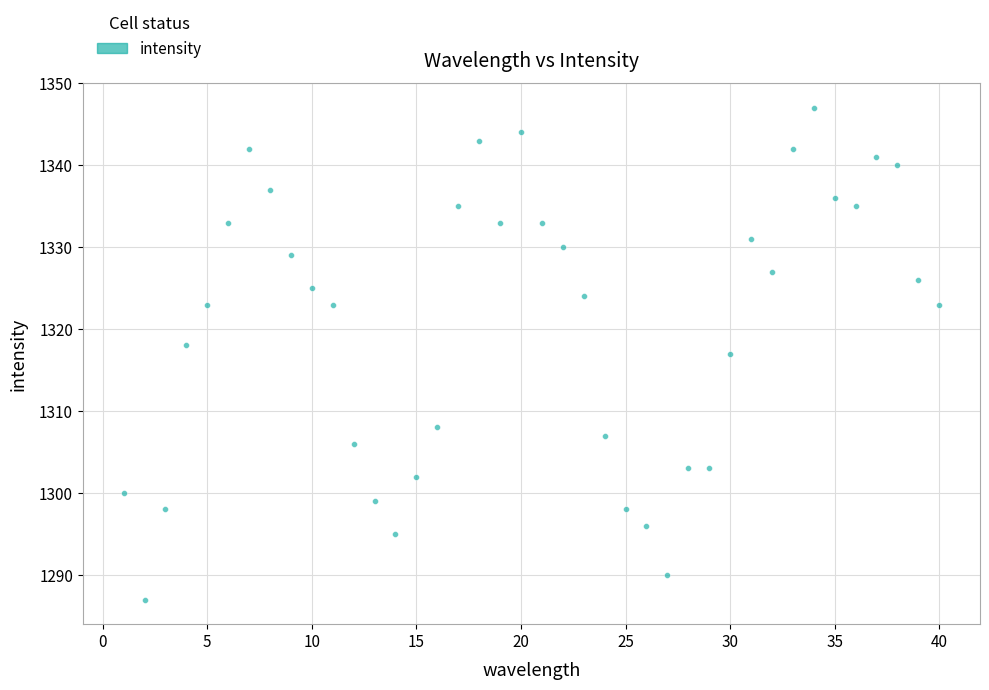

What is the range of X values (max minus min)?

39